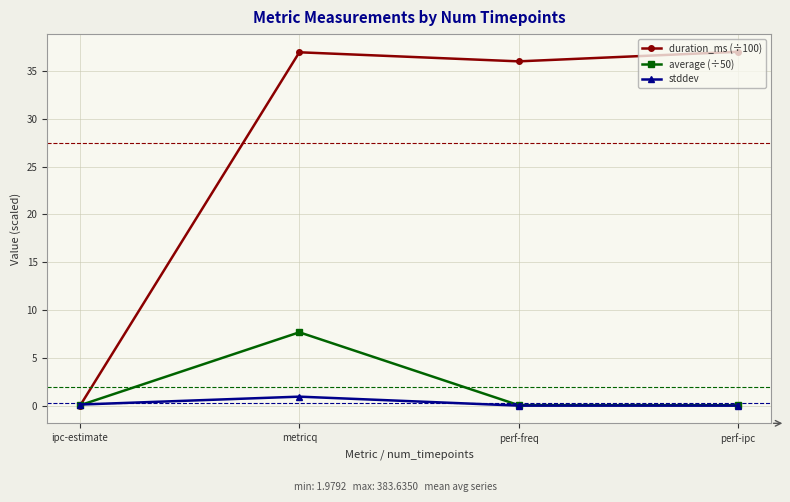

How many values in duration_ms (÷100) are above zero?

3